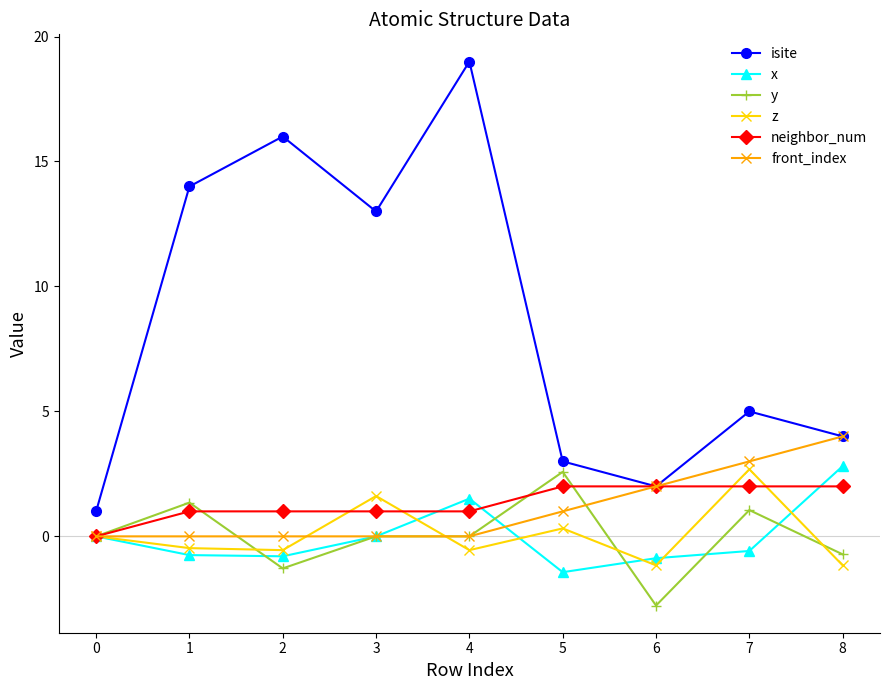

Which series has the widest spread of values?

isite